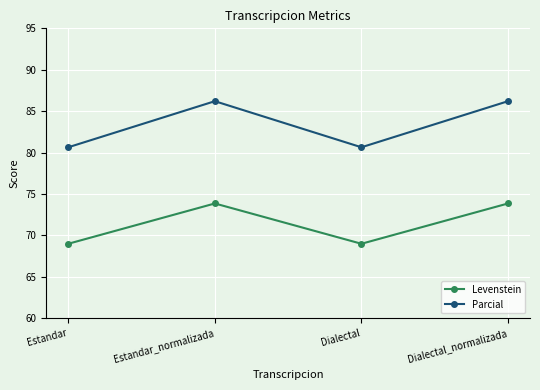

What is the sum of the Parcial values at Dialectal and Dialectal_normalizada?

166.9